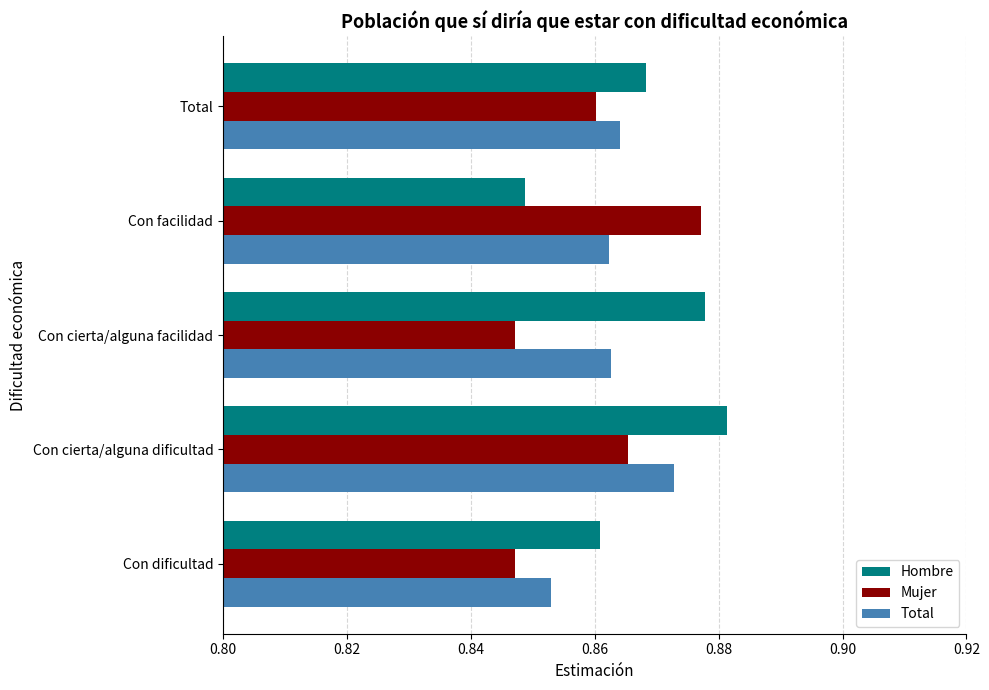

Is it true that Mujer equals 1.4 at Con facilidad?

False